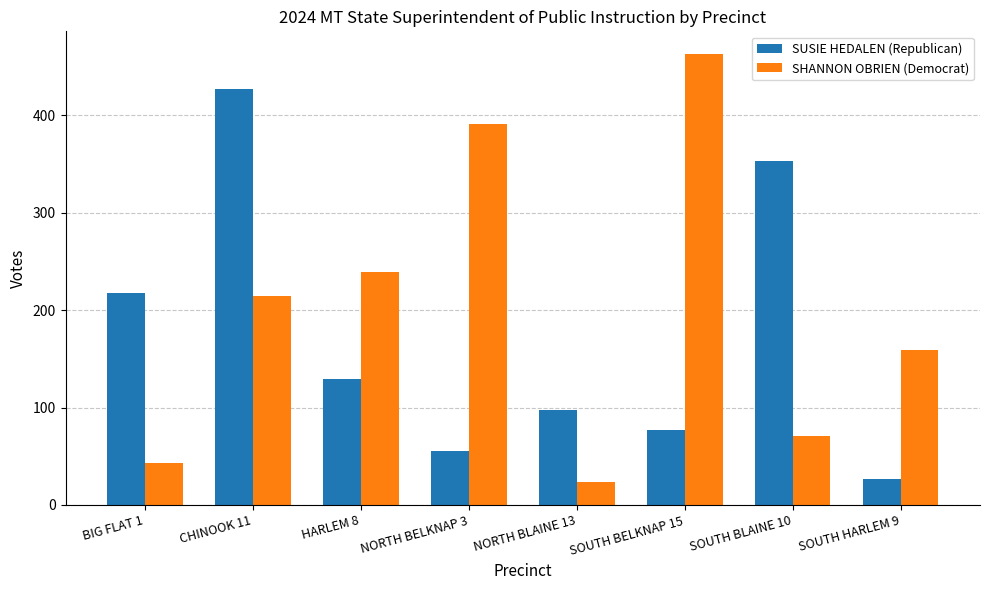

Is the value of SHANNON OBRIEN (Democrat) at SOUTH HARLEM 9 greater than the value of SUSIE HEDALEN (Republican) at CHINOOK 11?

No